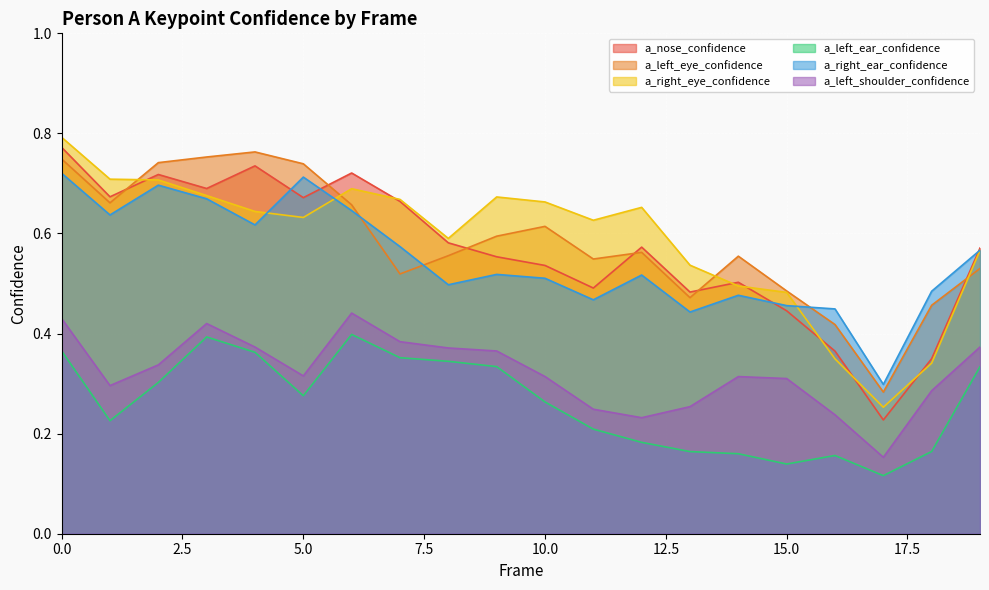

The a_nose_confidence series shows 0.5 at 0.0. True or false?

False